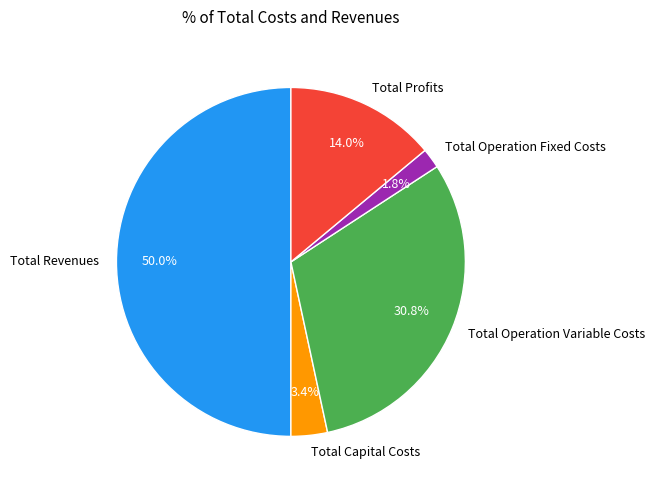

Is it true that Total Operation Variable Costs is 45% of the pie?

False